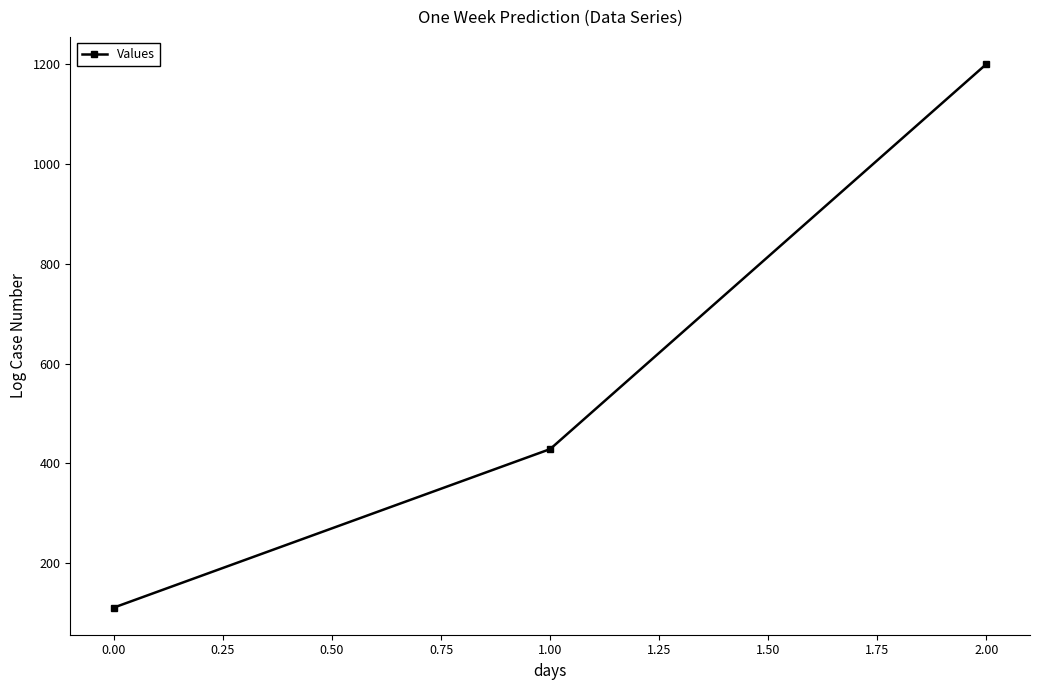

What is the minimum value shown in the chart?

111.1